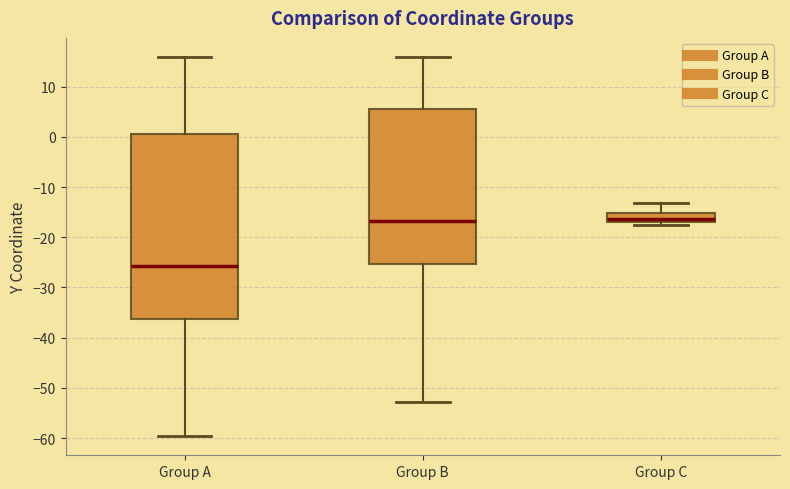

Reading left to right, transcribe this box plot: for each box, give where its median line is, the range the box spans, and where its two whiskers end, as read against the y-axis. The values are not printed on the chart, so give them approximately, as read against the axis.

Group A: median -26, box -36 to 1, whiskers -60 to 16
Group B: median -17, box -25 to 6, whiskers -53 to 16
Group C: median -16, box -17 to -15, whiskers -18 to -13